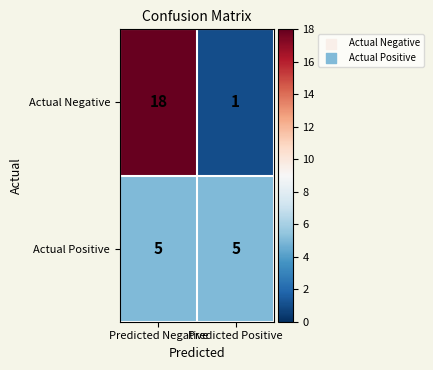

Read the Actual Positive value at Predicted Negative.

5